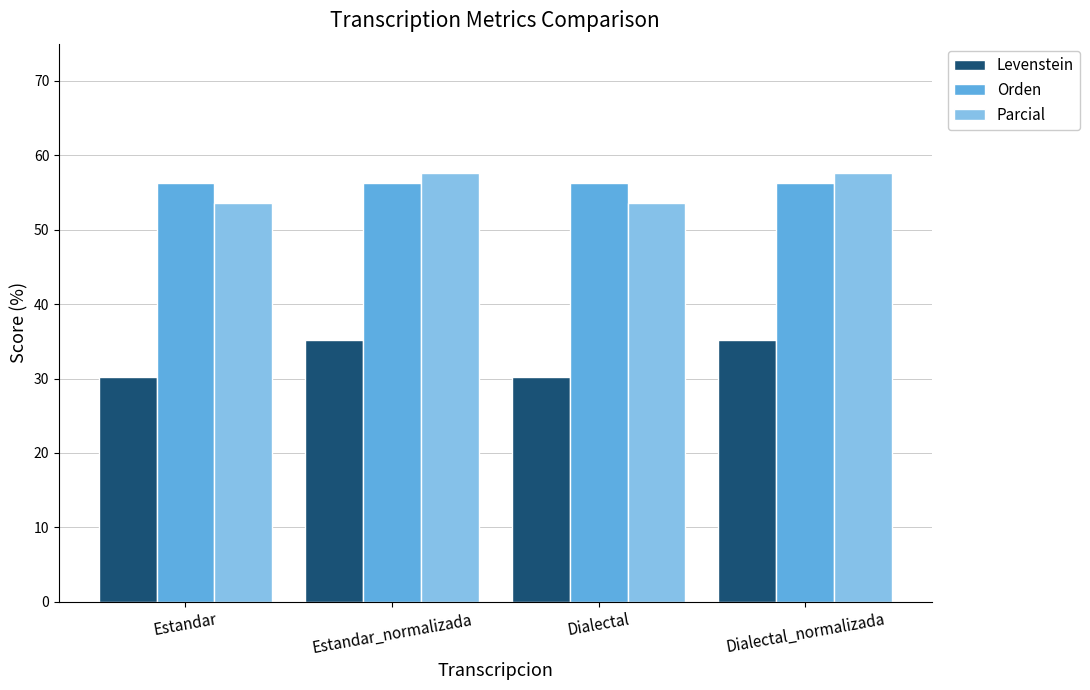

What is the label of the 4th bar from the left?

Dialectal_normalizada